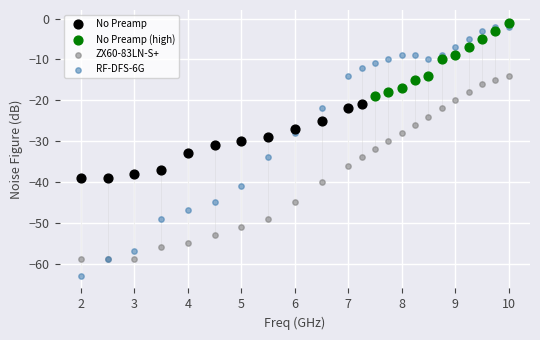

Which series reaches the maximum Y coordinate?

No Preamp (high)